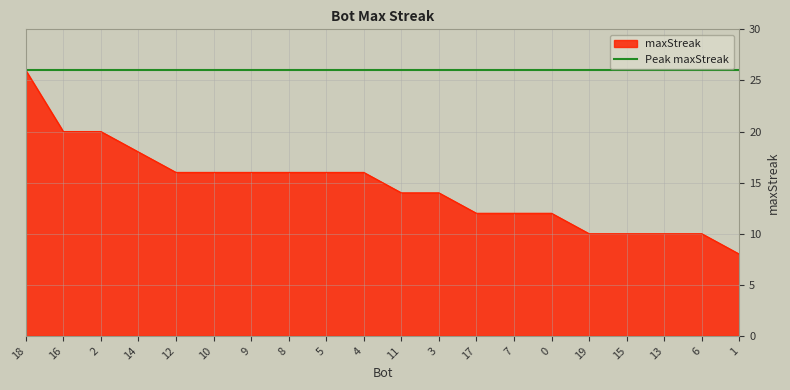

What is the approximate value at 15?

10